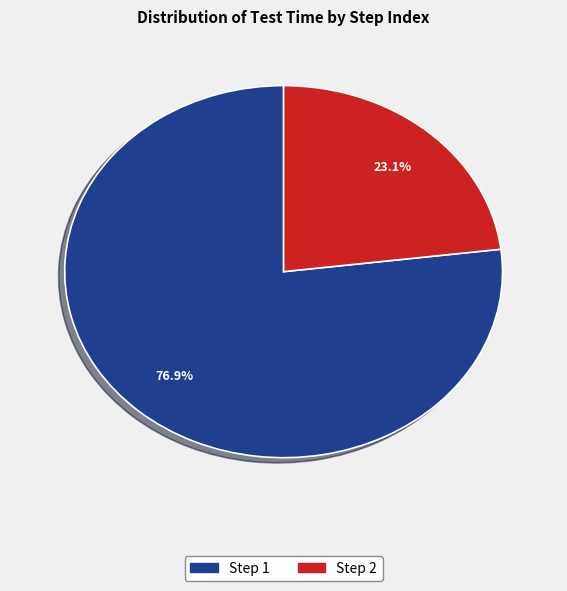

Is there any slice that represents more than half of the pie?

Yes